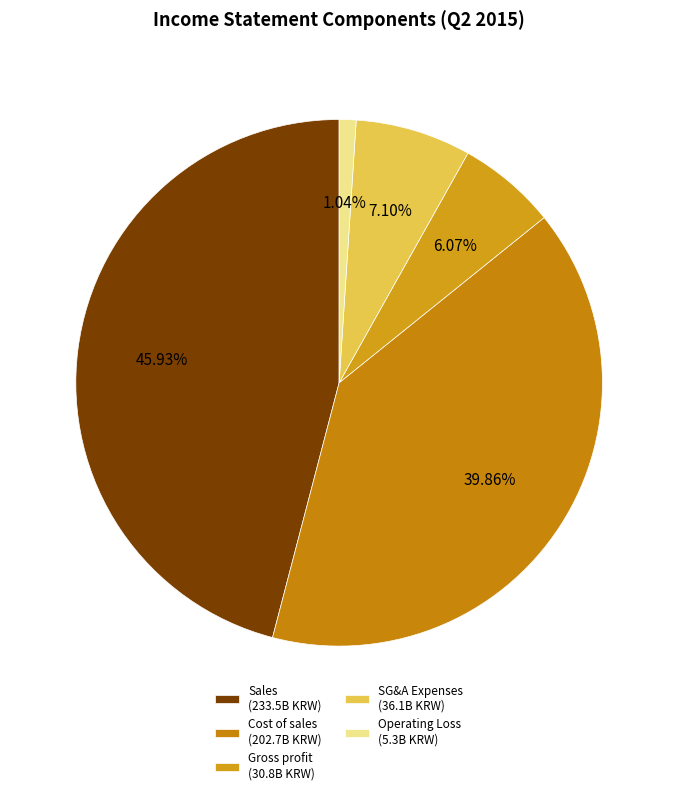

Which category has the smallest portion of the pie?

Operating Loss (5.3B KRW)